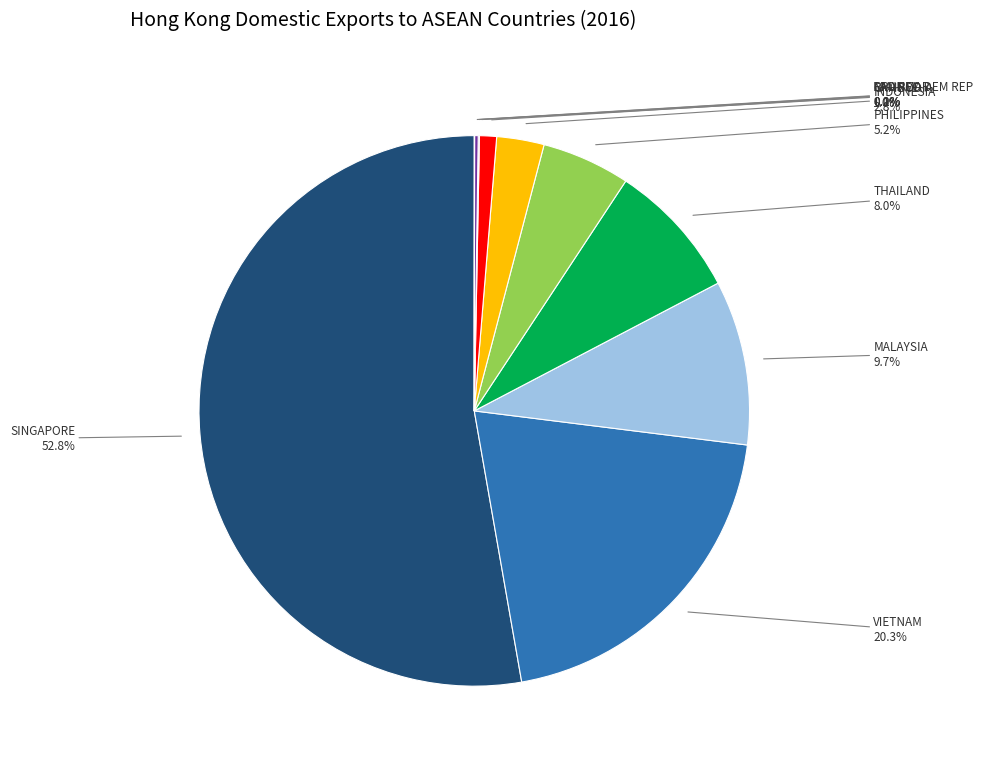

Which category accounts for the majority?

SINGAPORE